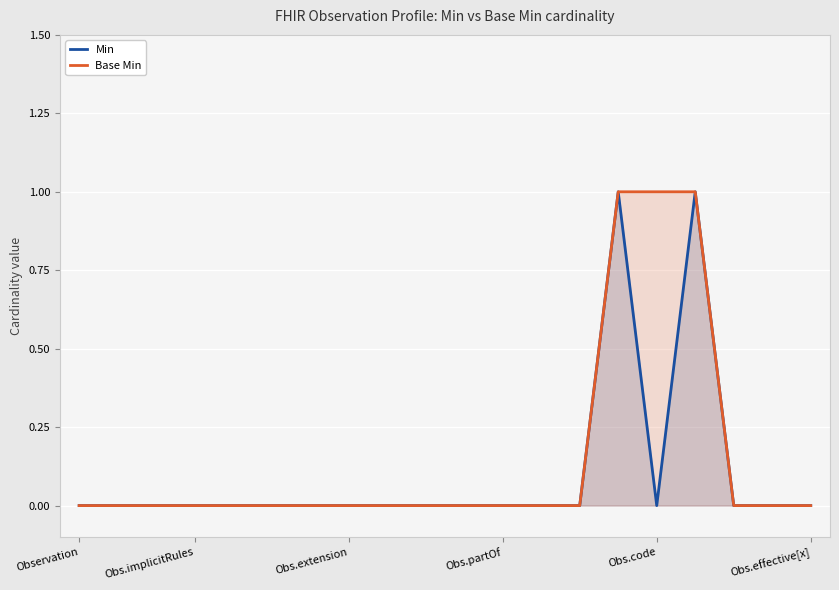

What is the maximum value for Min?

1